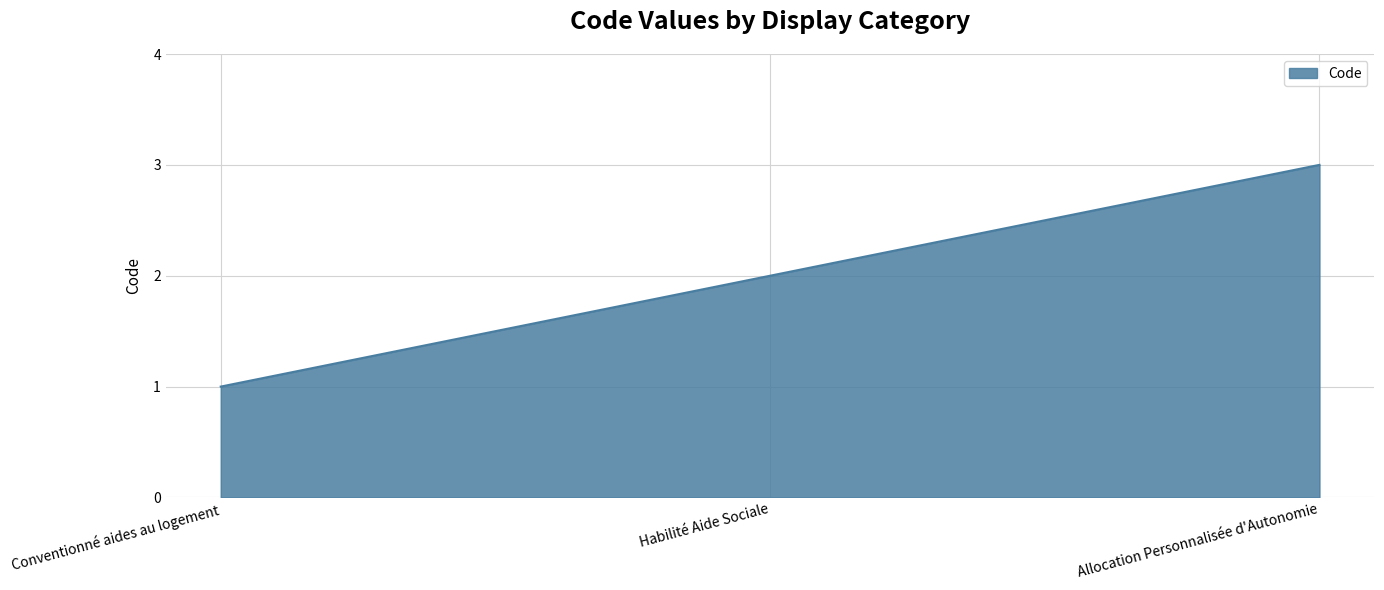

Reading left to right, transcribe all the data shown in this chart.

1	2	3